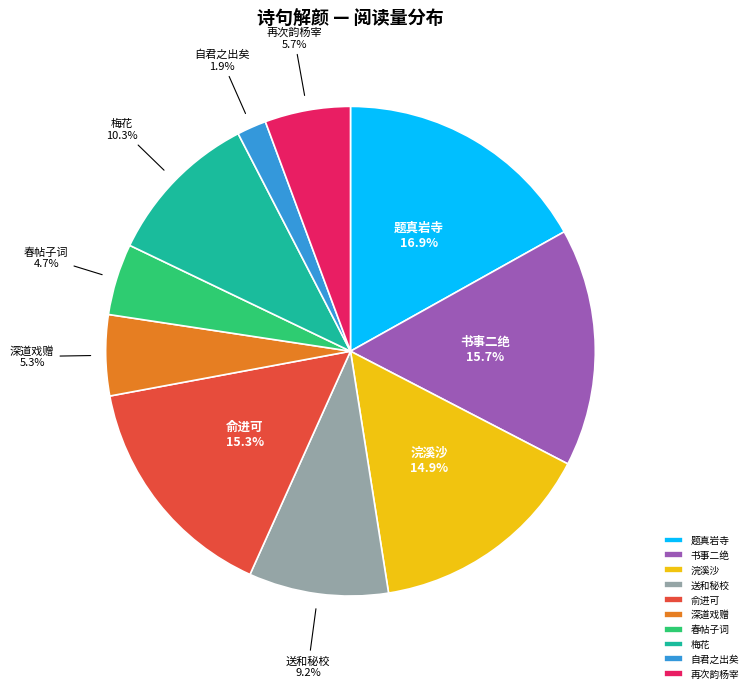

Does 梅花 account for over 50% of the chart?

No